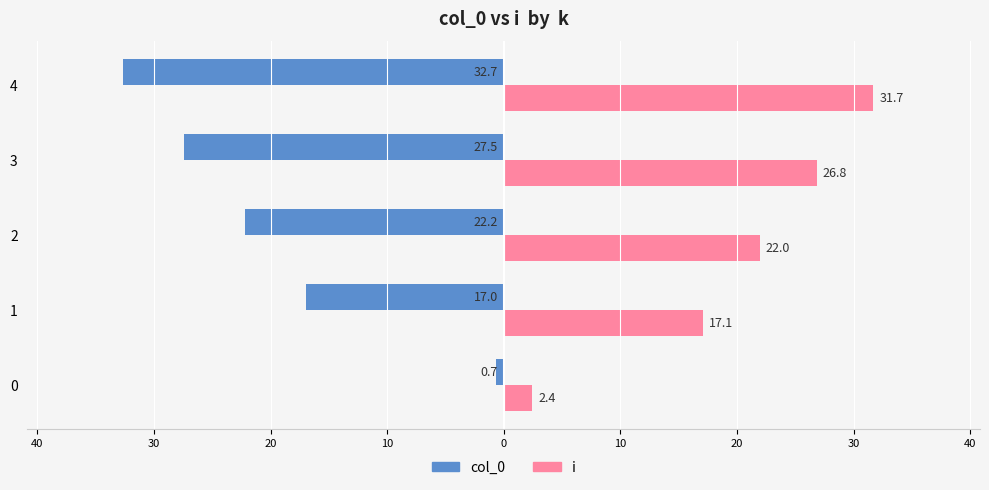

What is the sum of all i values?

100.0